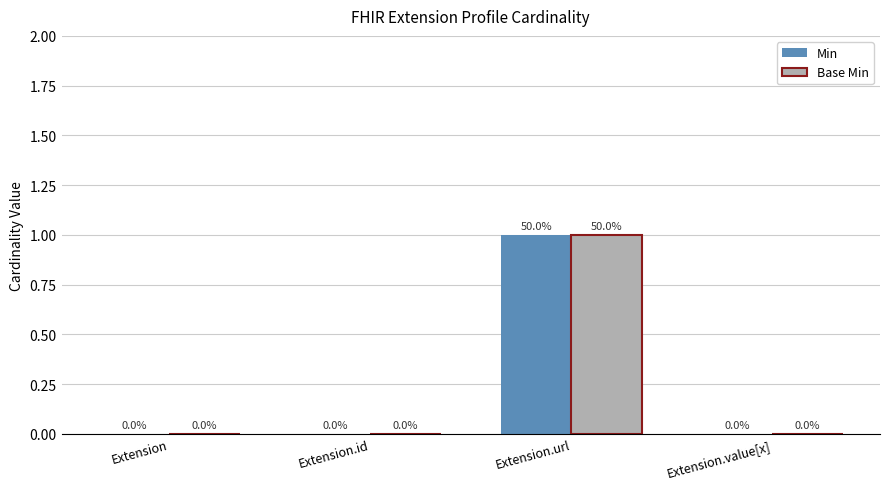

Reading right to left, what are all the values shown in this chart?

Min: 0	1	0	0
Base Min: 0	1	0	0